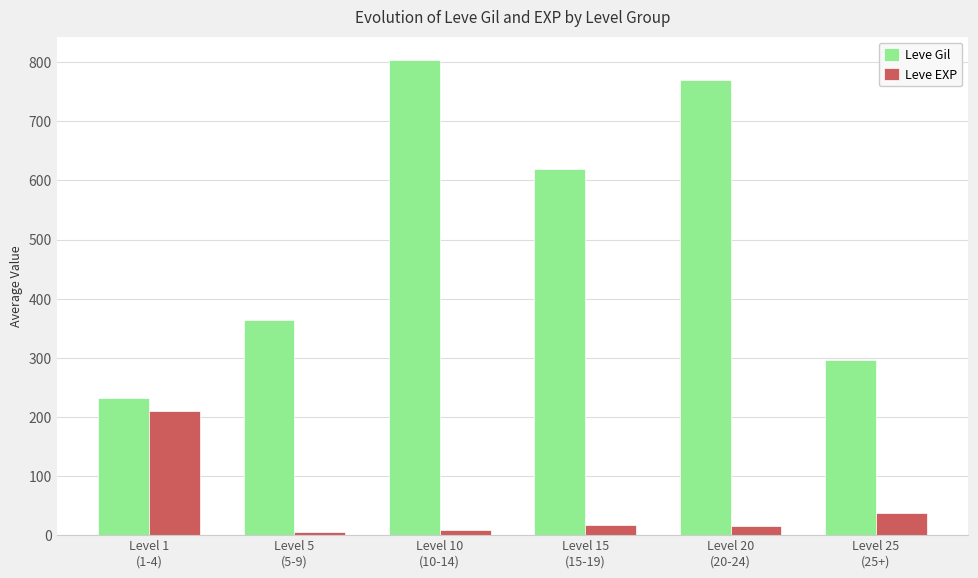

Which series has the largest total across all categories?

Leve Gil